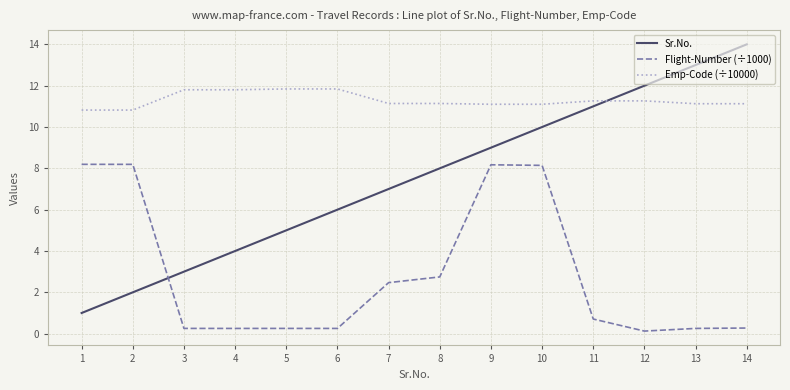

How many values in the Sr.No. series are below 8?

7